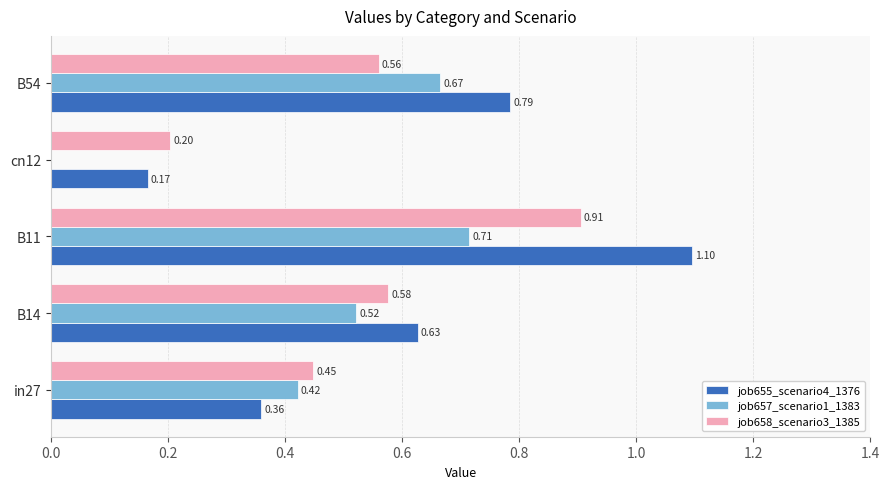

Between B14 and B54, which series saw the biggest shift?

job655_scenario4_1376